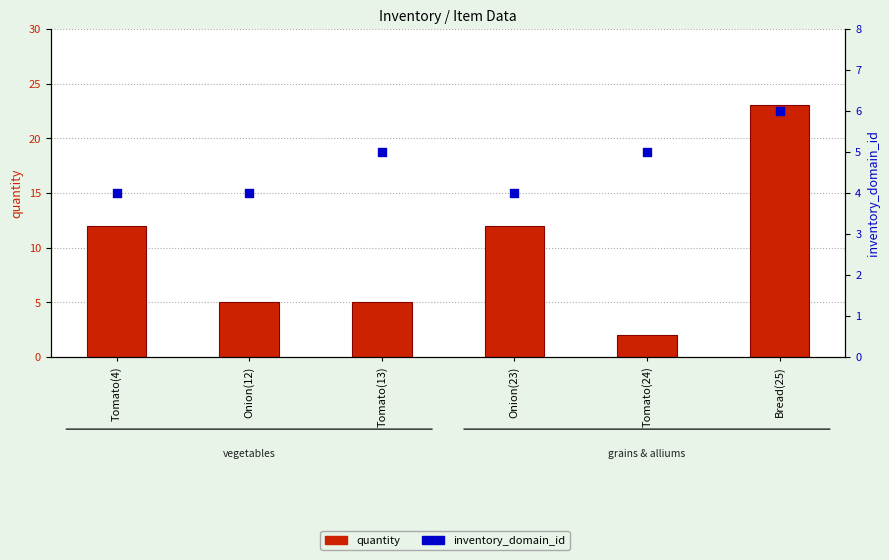

Is the value of quantity at Tomato(13) greater than the value of inventory_domain_id at Tomato(13)?

No